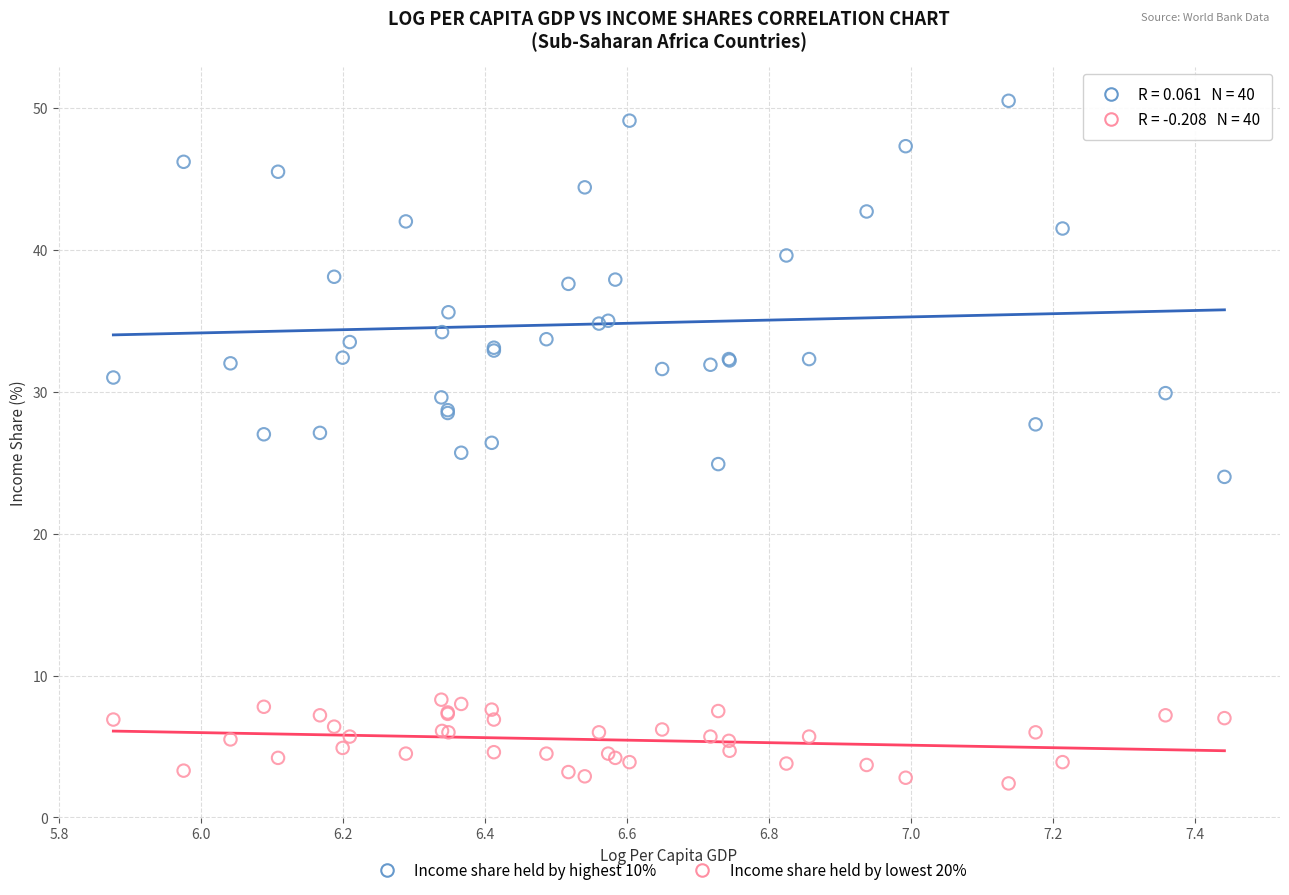

Which series has the widest spread of Y values?

Income share held by highest 10%